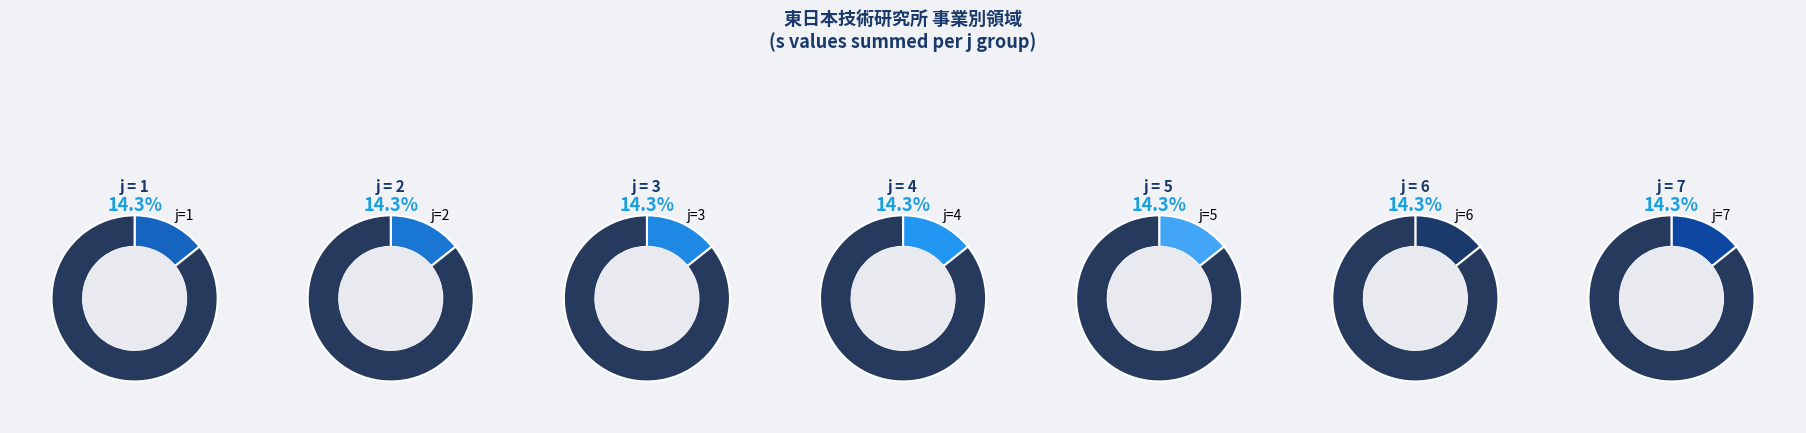

Which slice is the smallest?

1